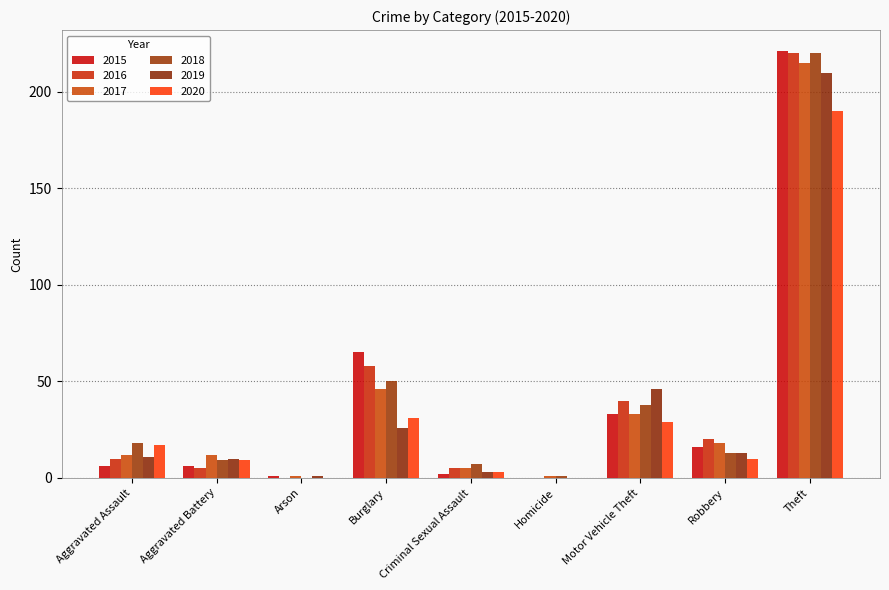

What is the spread (max minus min) of values at Burglary?

39